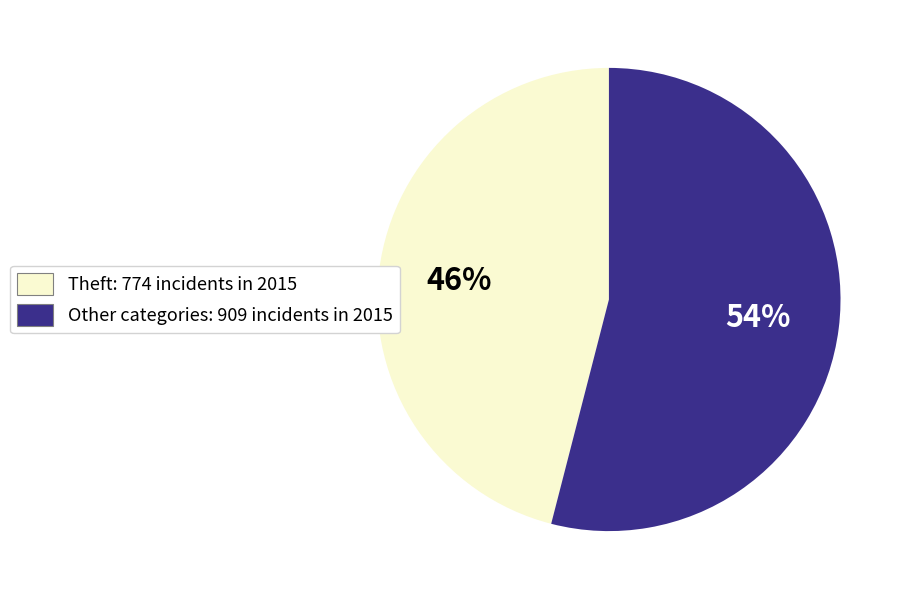

Does any single category account for the majority?

Yes